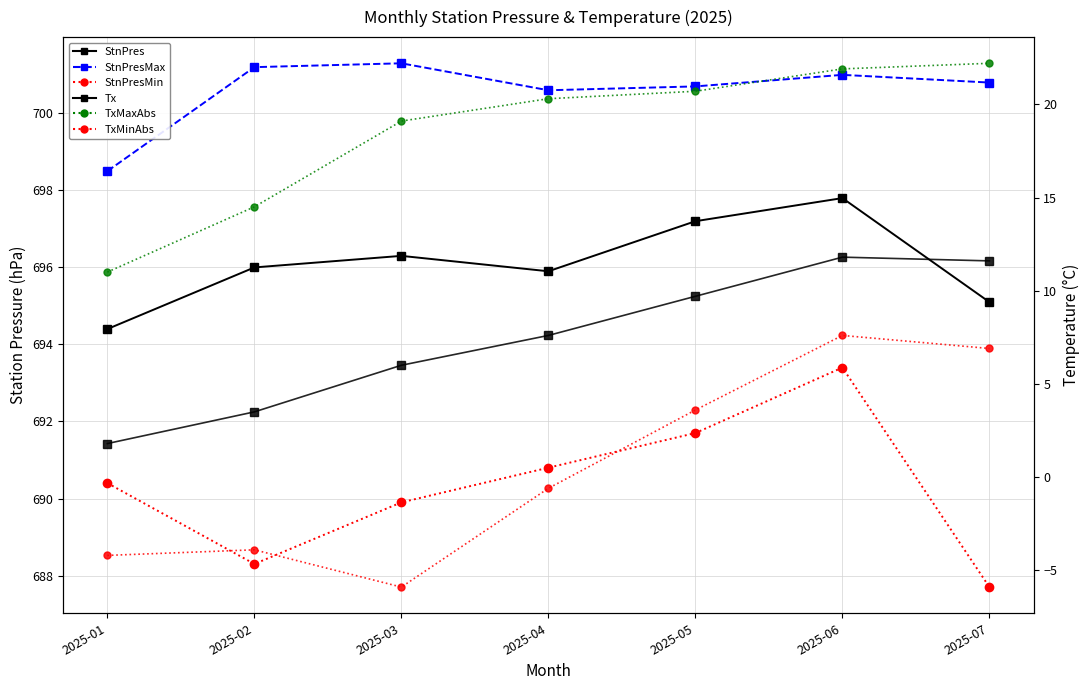

The StnPres series shows 1159.0 at 2025-04. True or false?

False